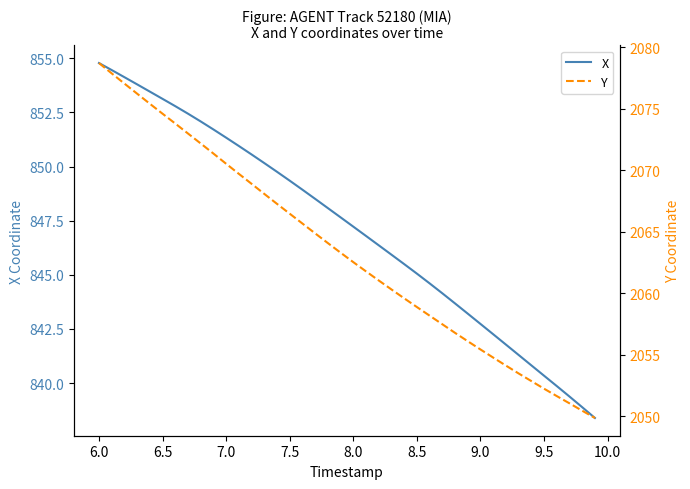

Count the number of categories in the chart.

40